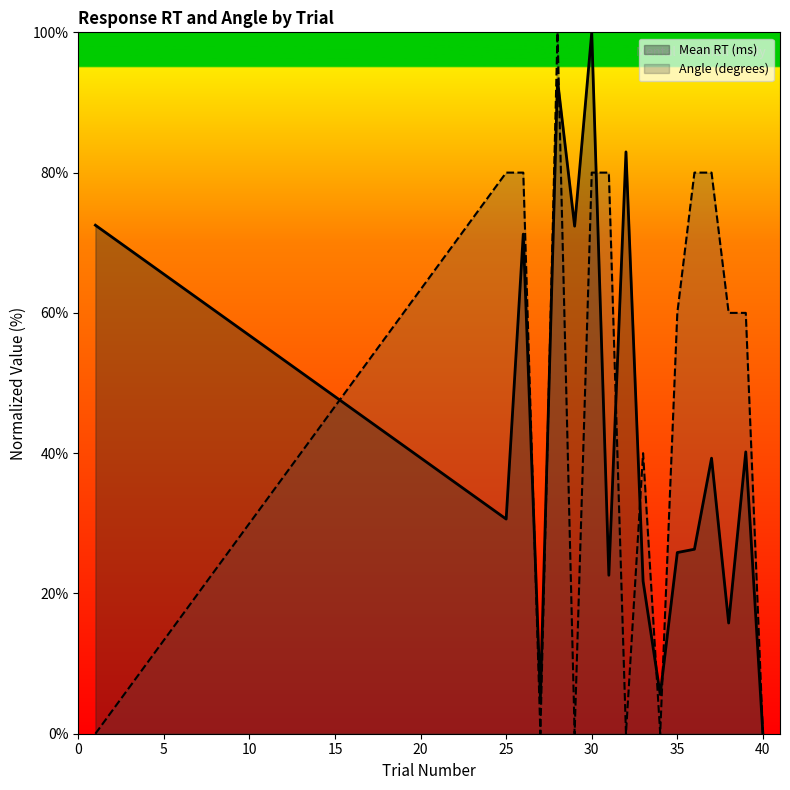

What is the average value of the Mean RT (ms) series?

42.7